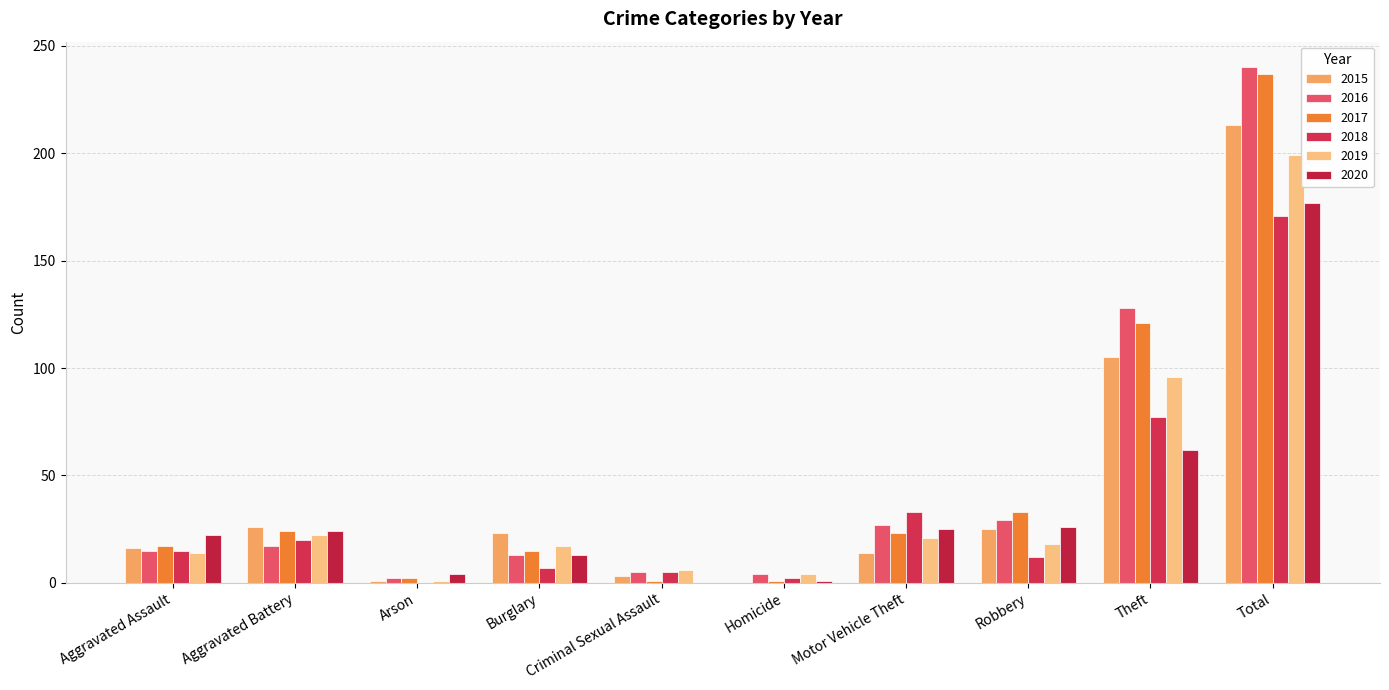

What is the label of the 6th bar from the left?

Homicide